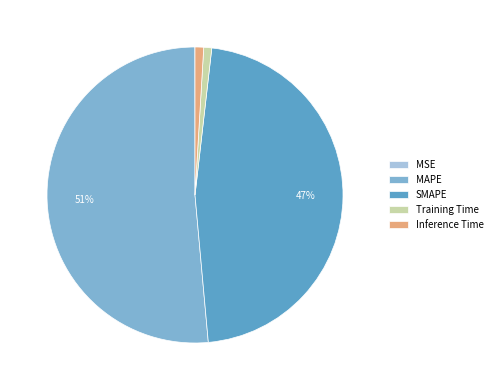

To the nearest percent, what percentage of the pie is SMAPE?

47%